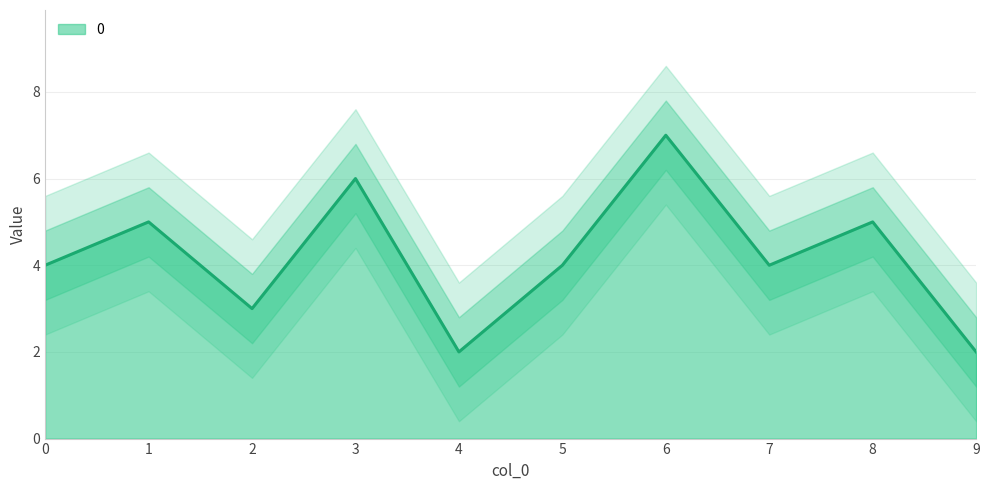

What is the value of the 5th point from the left?

2